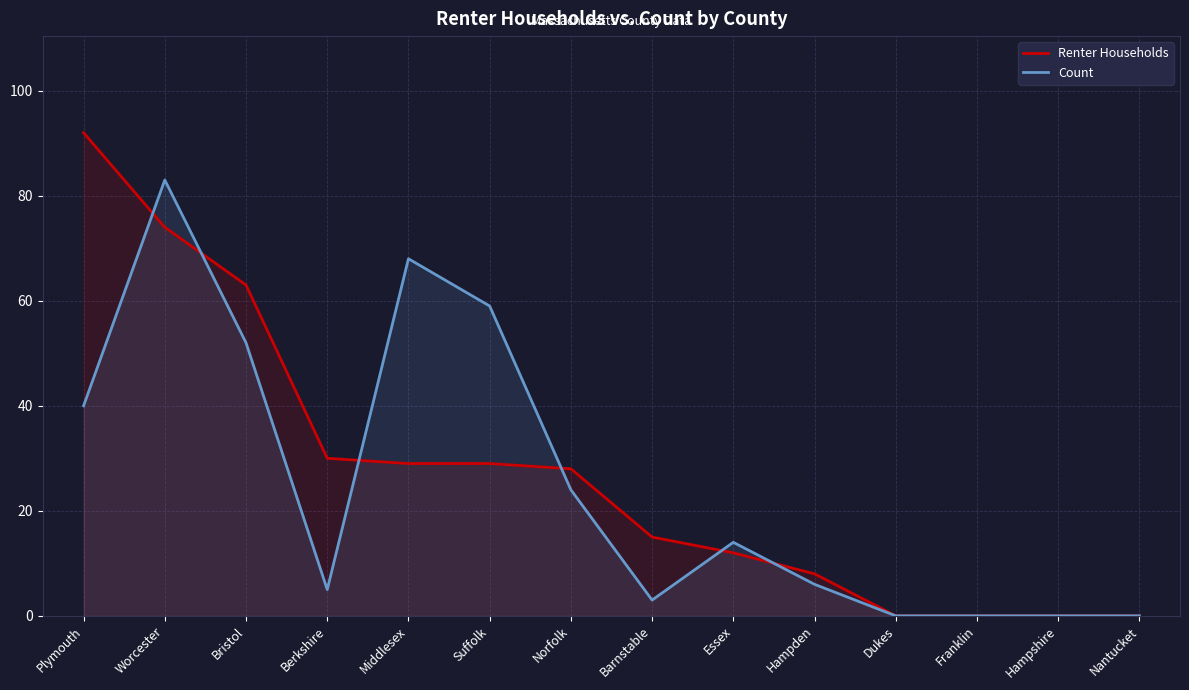

What is the difference between the second highest and minimum values in the Count series?

68